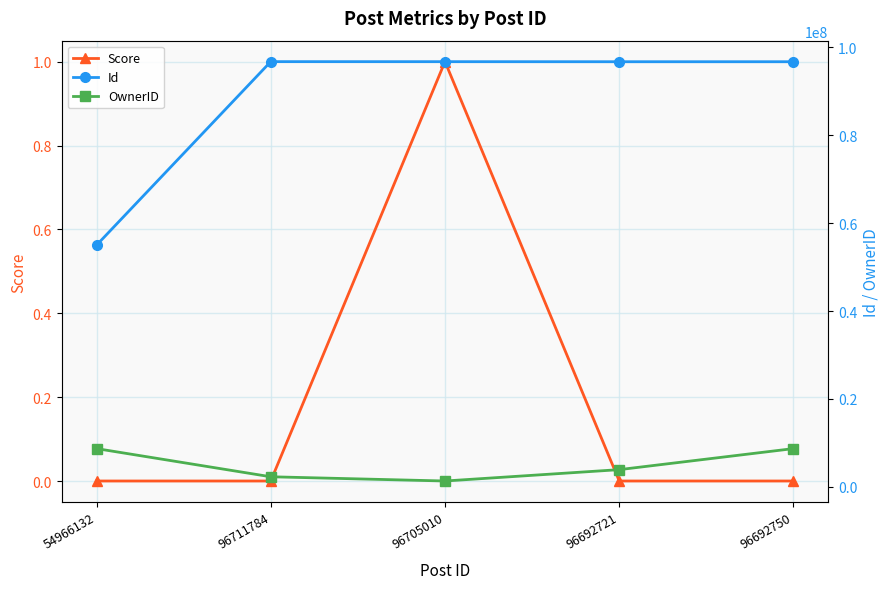

True or false: Score and OwnerID cross at least once.

False